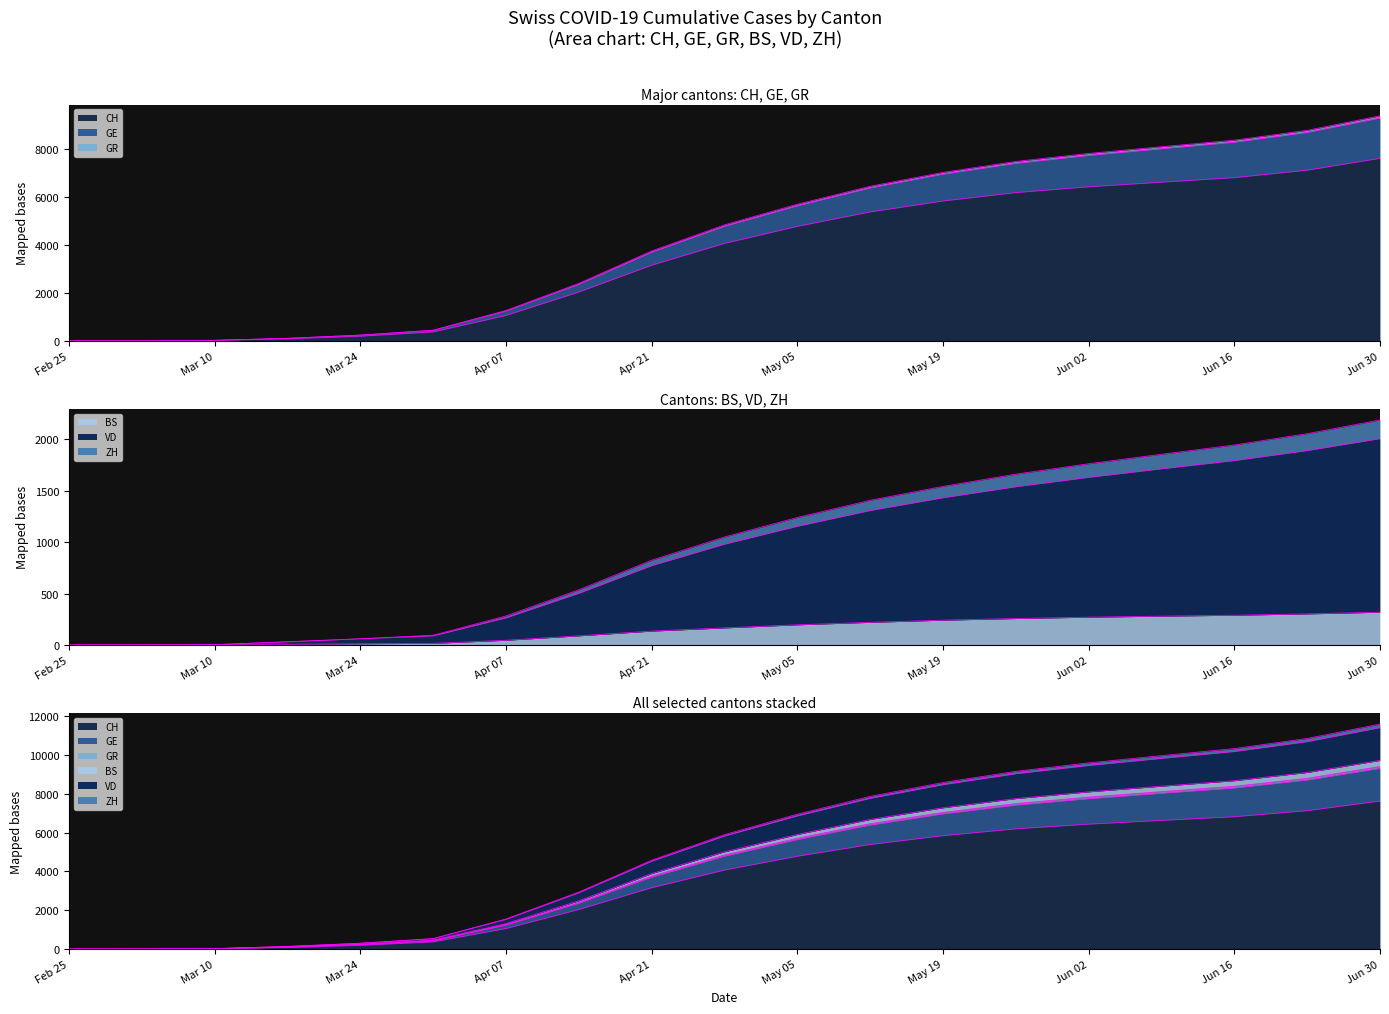

True or false: GR and CH intersect in this chart.

False